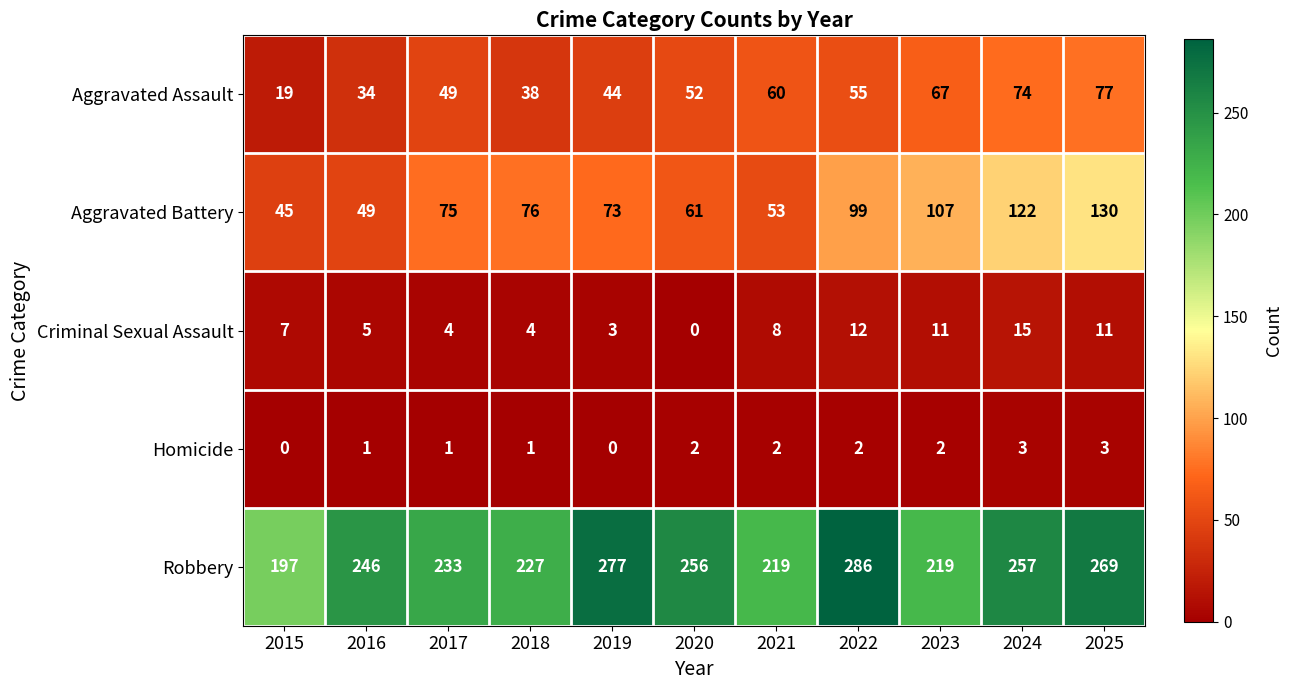

What value does the Criminal Sexual Assault series have at 2017, to the nearest 5?

5